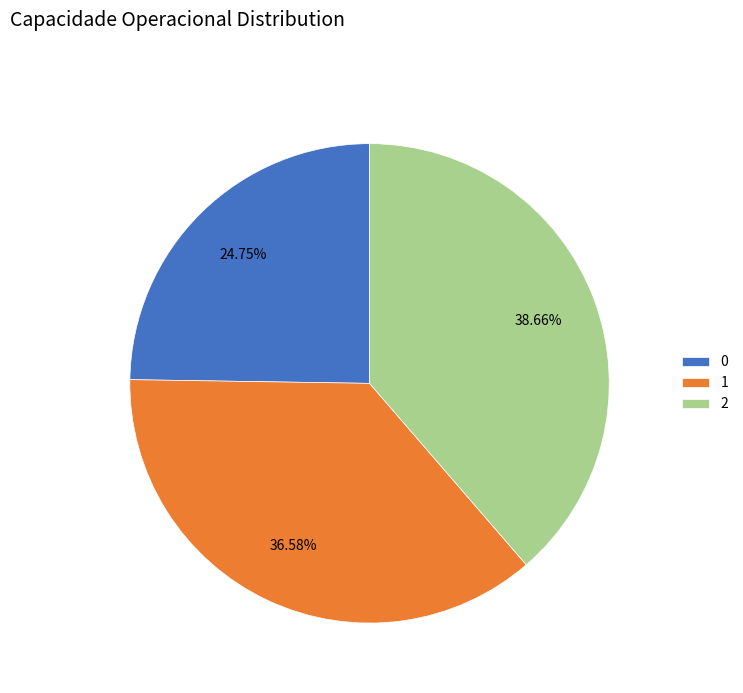

How many slices are in this pie chart?

3